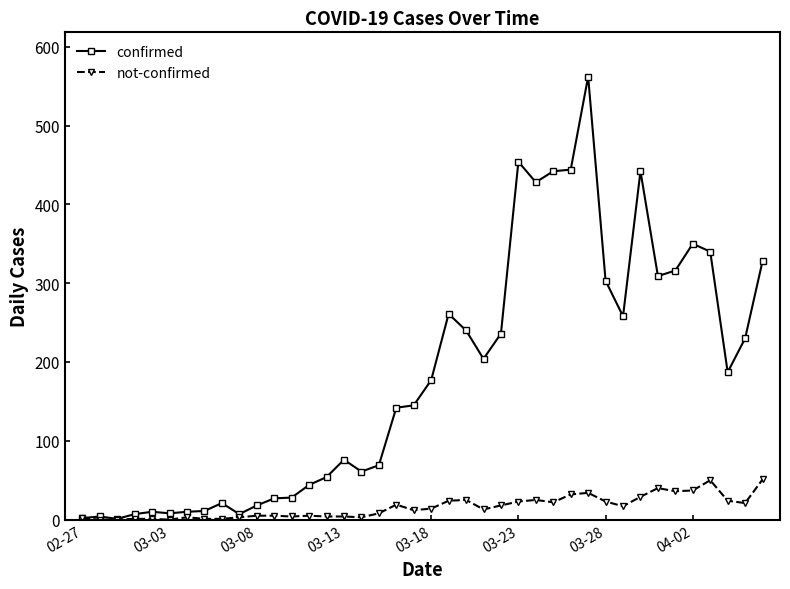

What are all the series names shown in the legend?

confirmed, not-confirmed